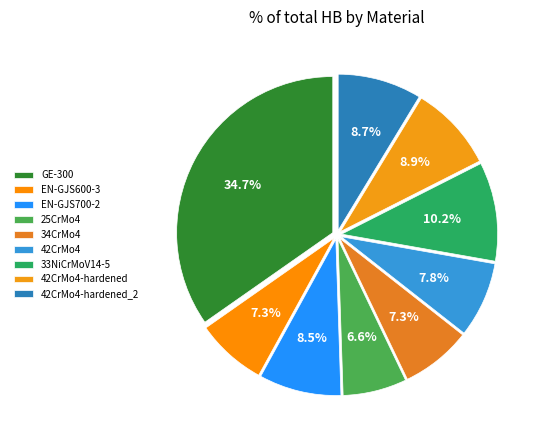

What percentage do 33NiCrMoV14-5 and 42CrMo4-hardened together represent?

19.1%